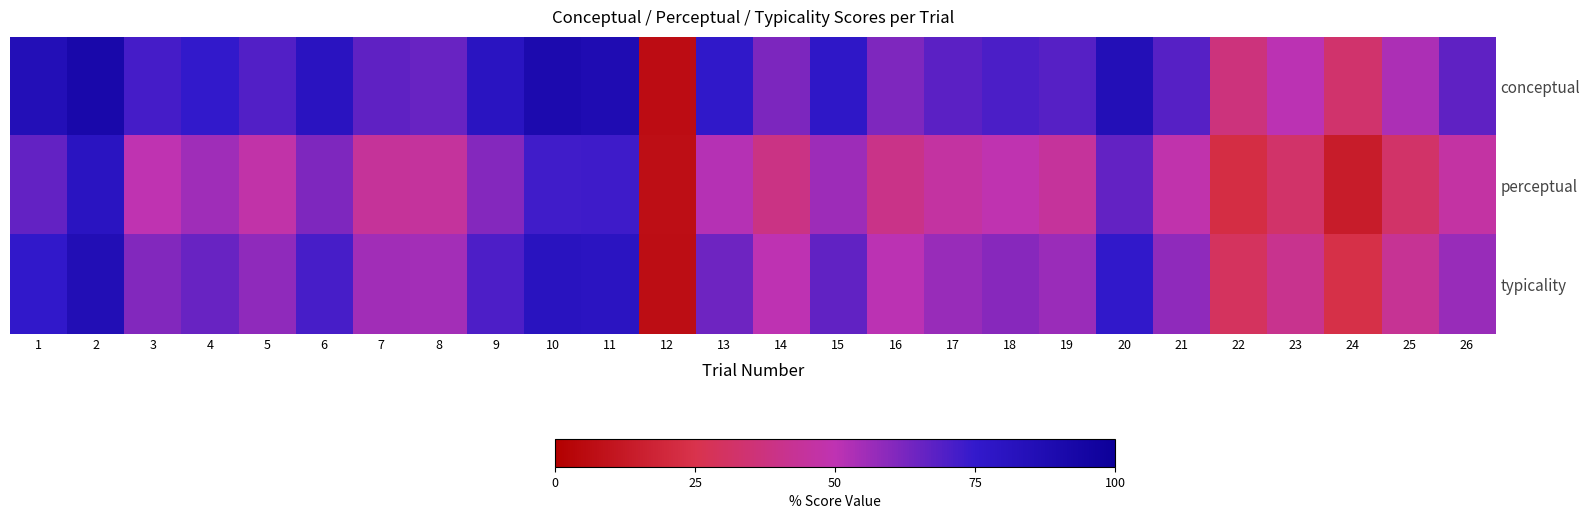

What is the total value across all series at 23?

124.0